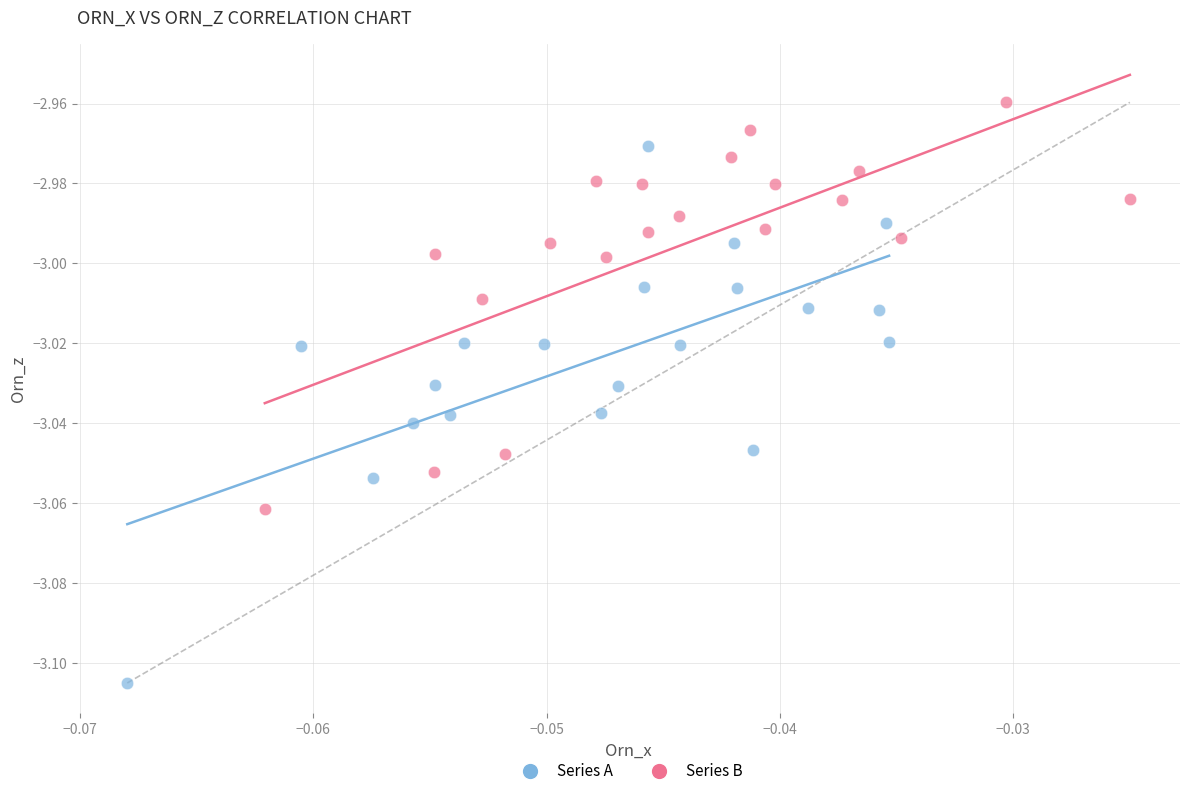

Which series reaches the minimum Y coordinate?

Series A